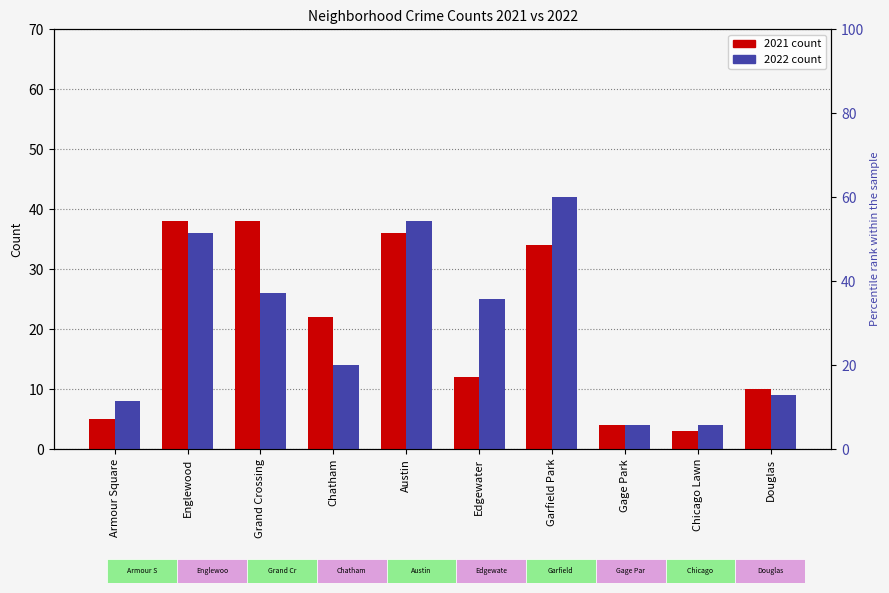

List the series in order of their overall mean, lowest first.

2021, 2022